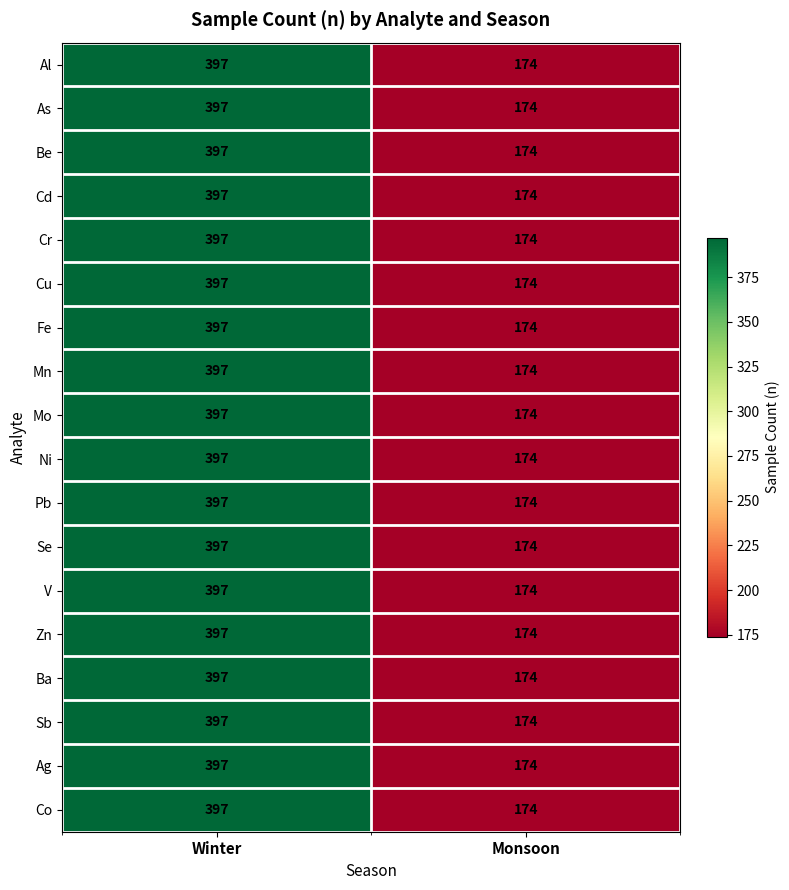

List the labels in order of Pb value, smallest first.

Monsoon, Winter